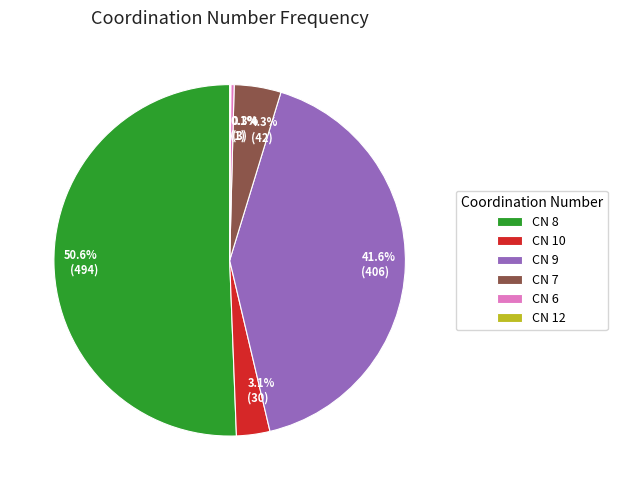

To the nearest percent, what is the average slice percentage?

17%